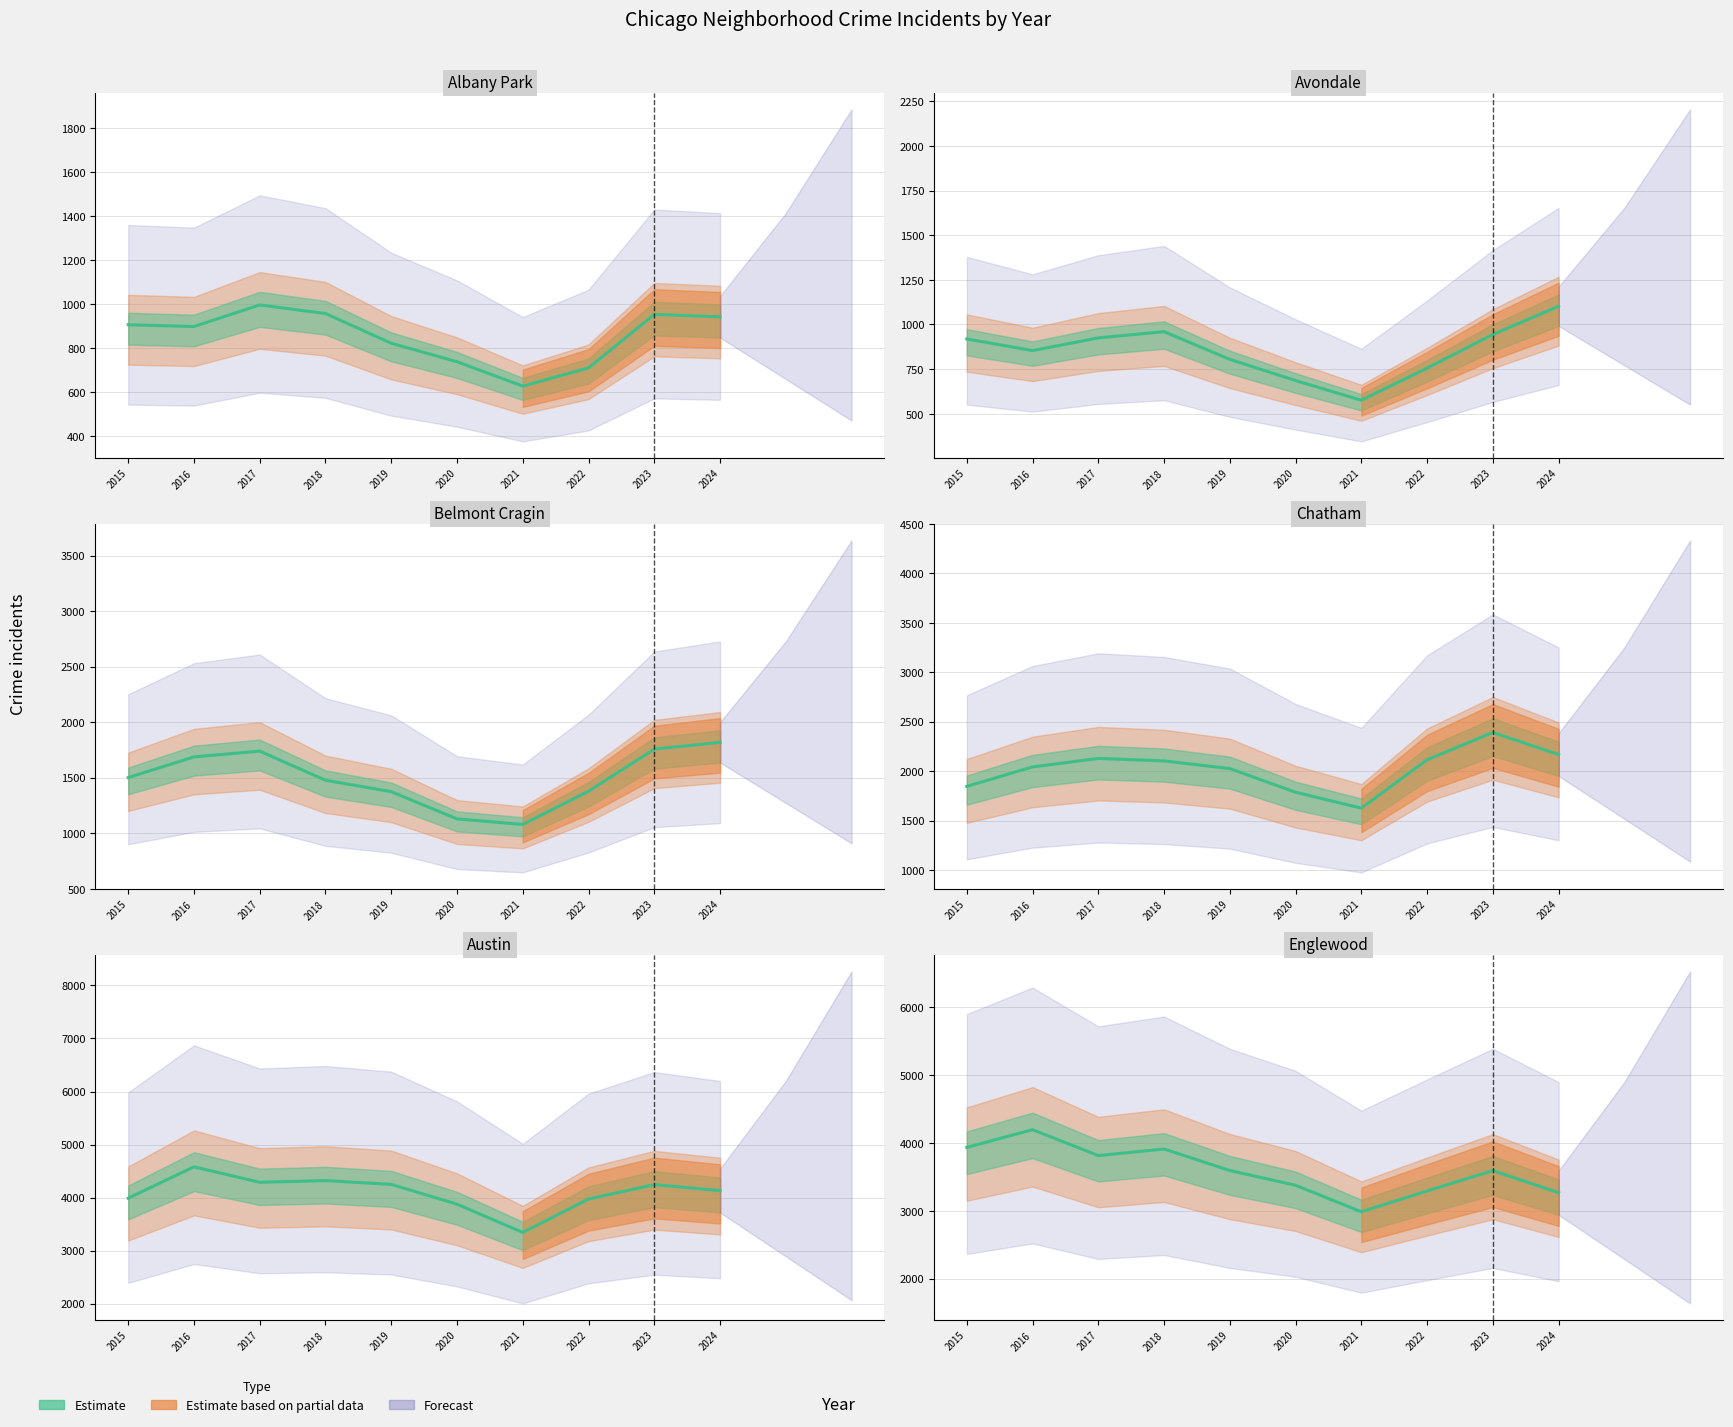

What is the difference between the maximum and minimum values in the Avondale series?

526